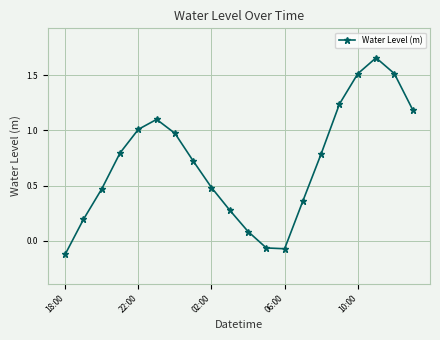

How many interior local valleys (lower than both neighbors) does the data have?

1